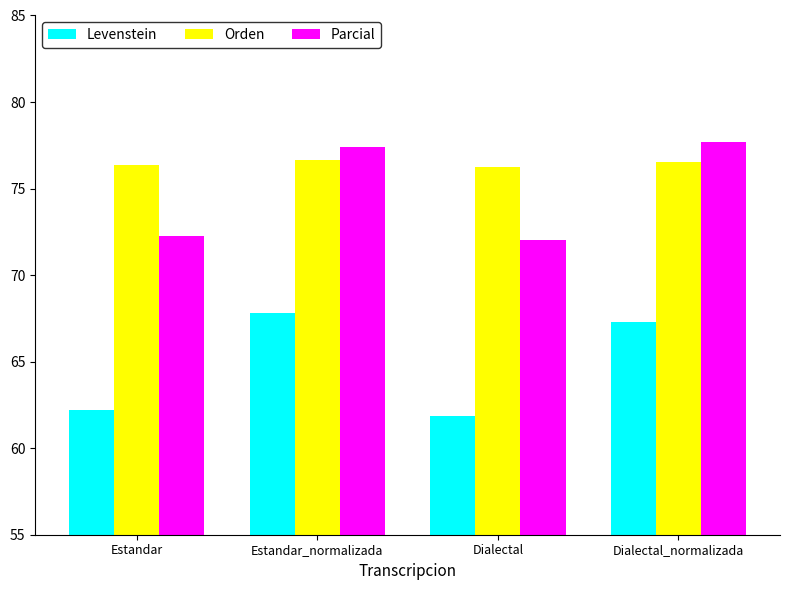

At which label is Levenstein closest to 64?

Estandar